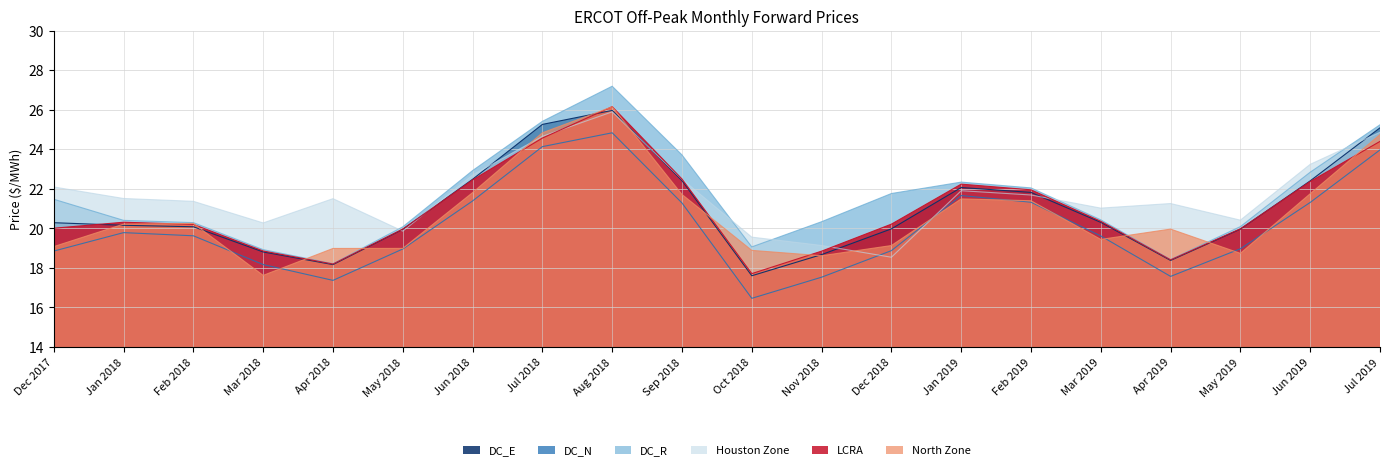

Which series has the largest range (max minus min)?

DC_R